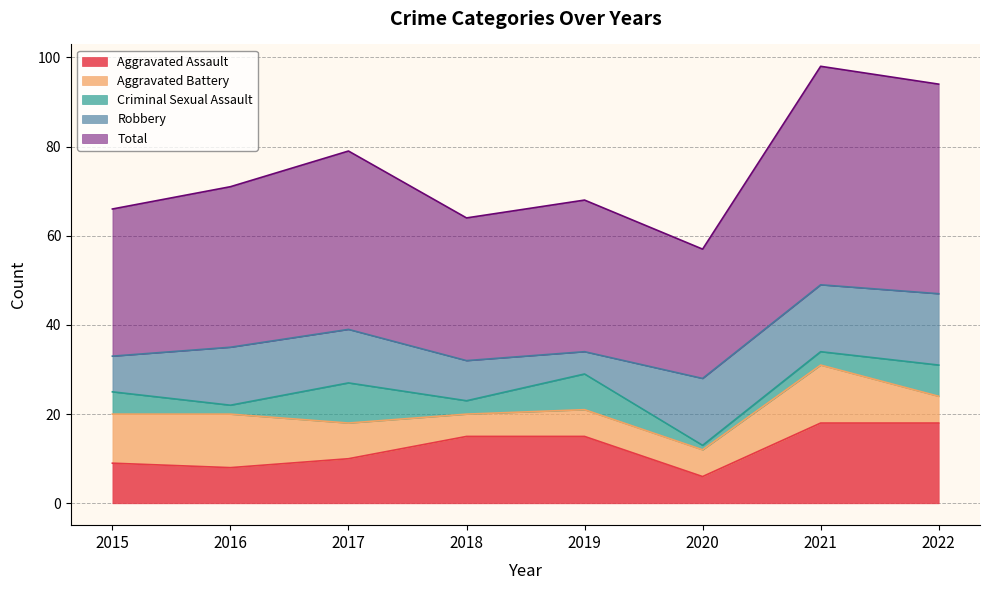

True or false: Aggravated Assault has a value of 6 at 2020.

True